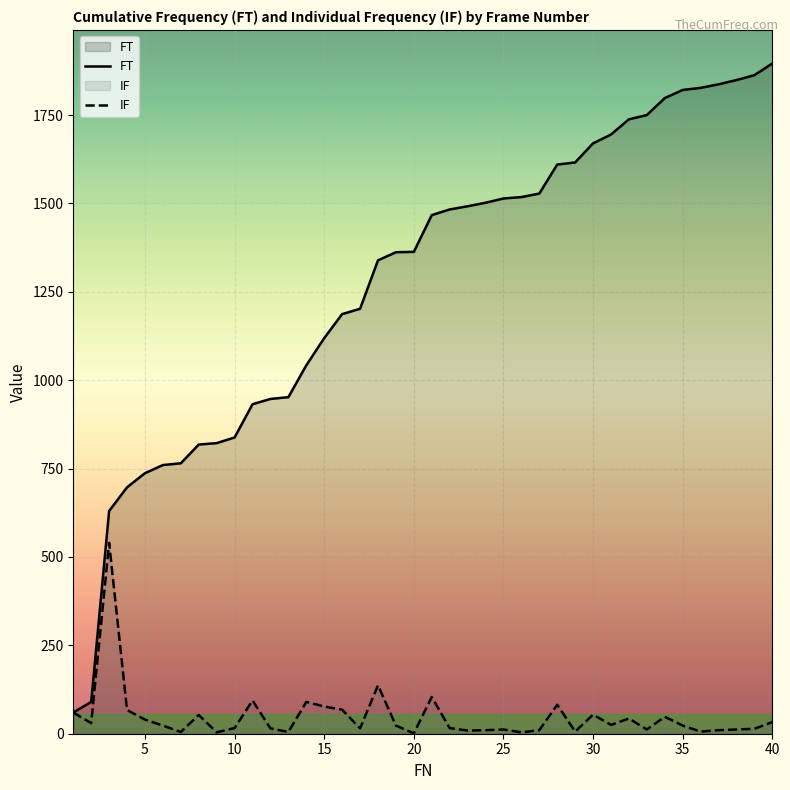

What is the value of the IF point at the 25th from the left?

12